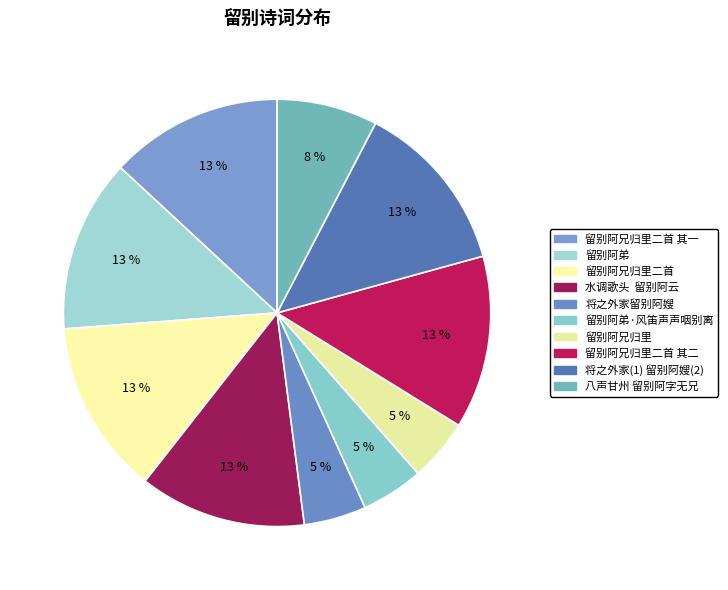

Count the number of slices in the pie.

10